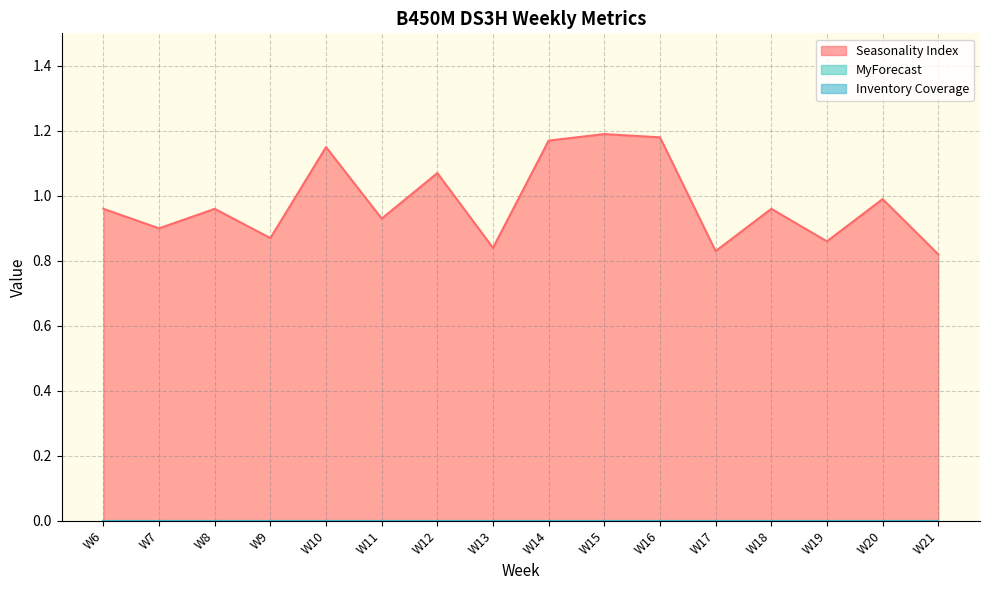

What value does the Seasonality Index series have at W11?

0.9